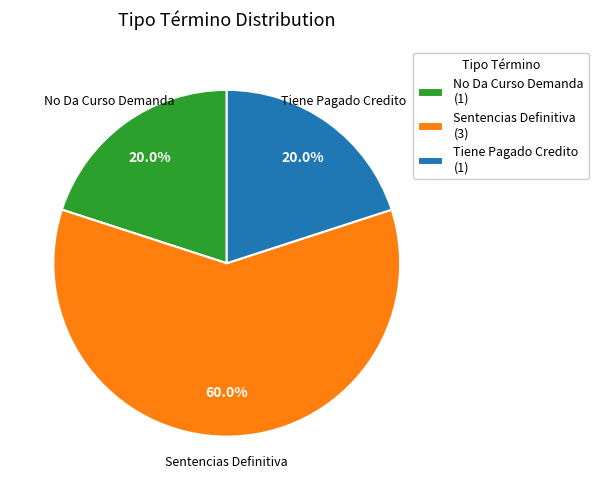

Which category accounts for the majority?

Sentencias Definitiva